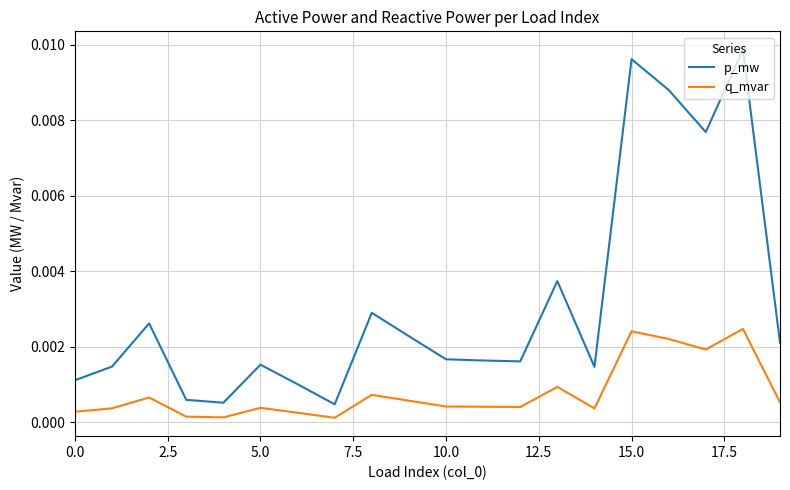

Which series has the widest spread of values?

p_mw